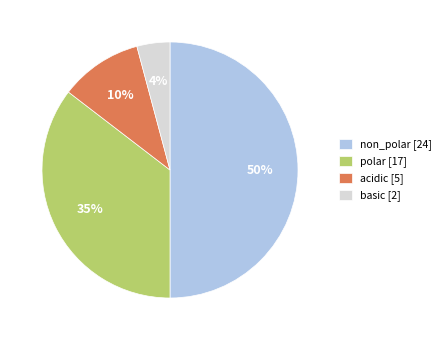

Rank the categories by value from lowest to highest.

basic, acidic, polar, non_polar